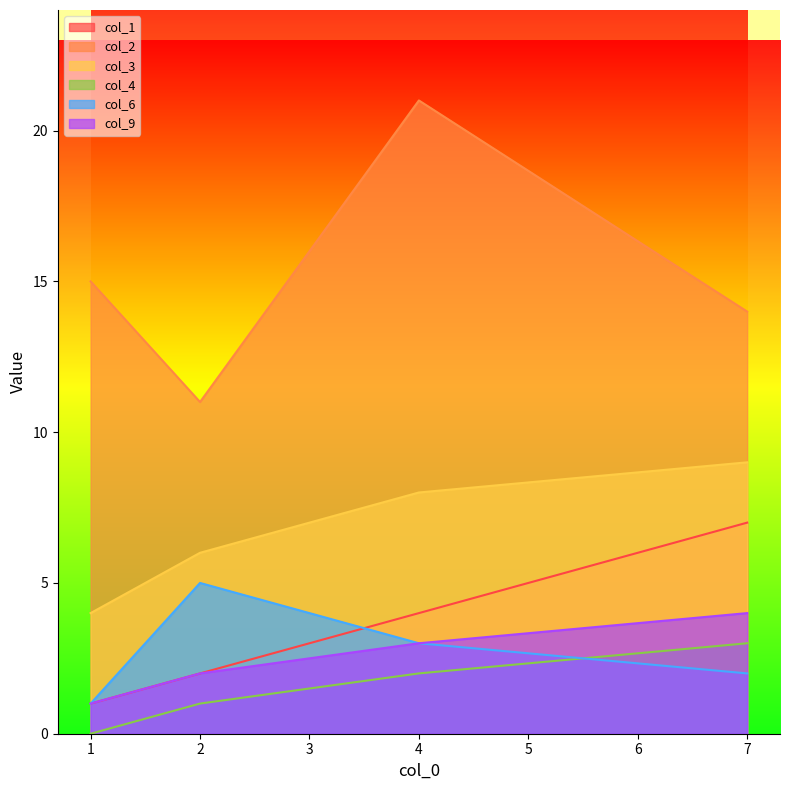

True or false: col_4 and col_3 intersect in this chart.

False